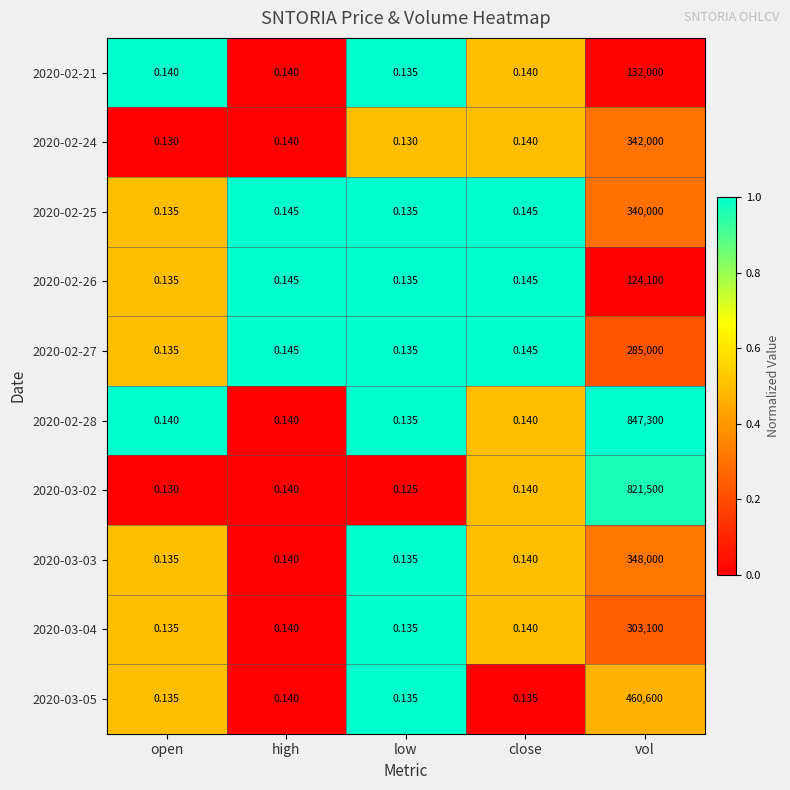

At which category is the sum across all series the highest?

vol